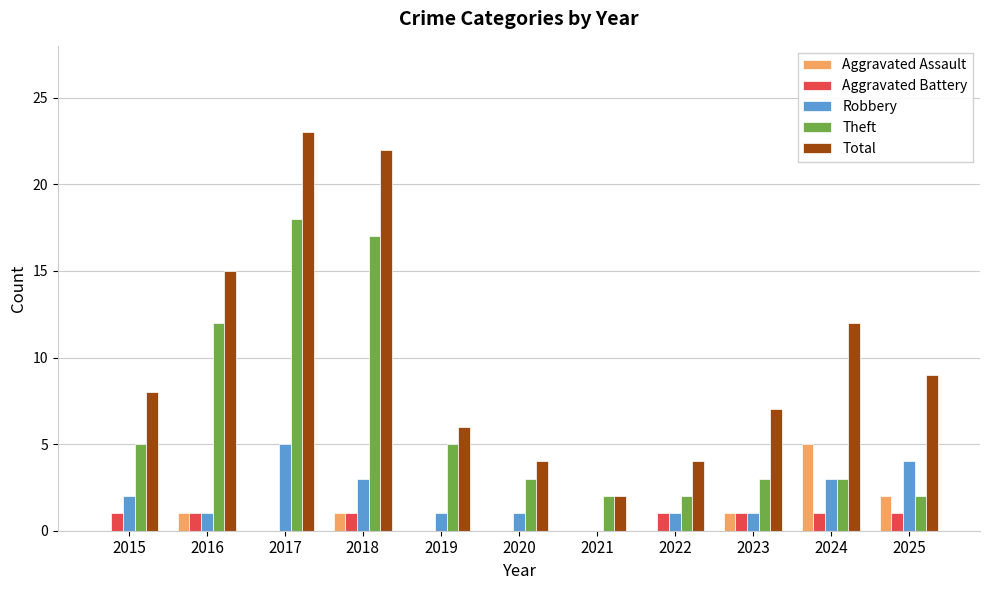

What is the sum of the Total values at 2017 and 2022?

27